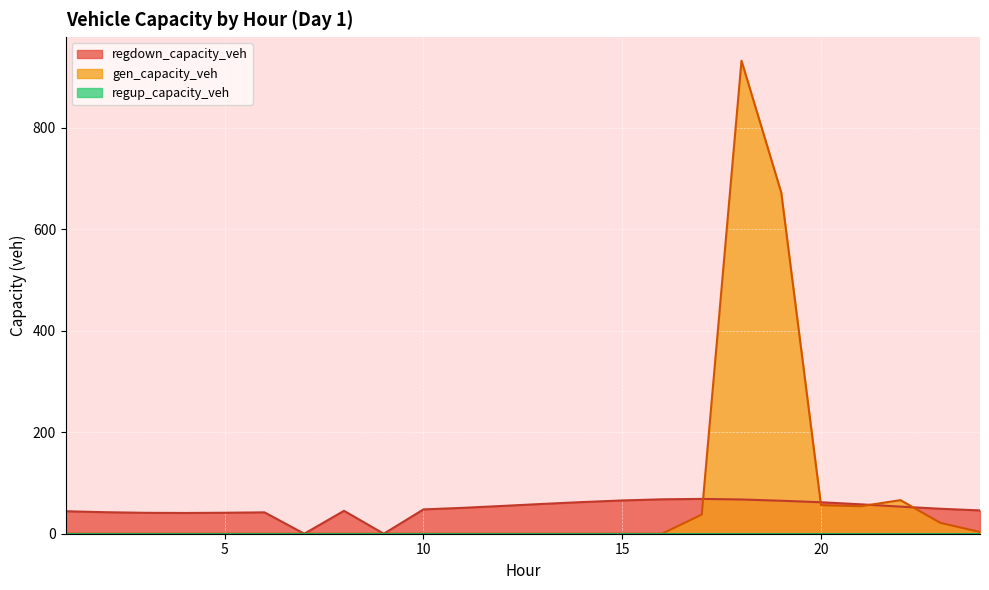

Which category has the highest value across all series?

18